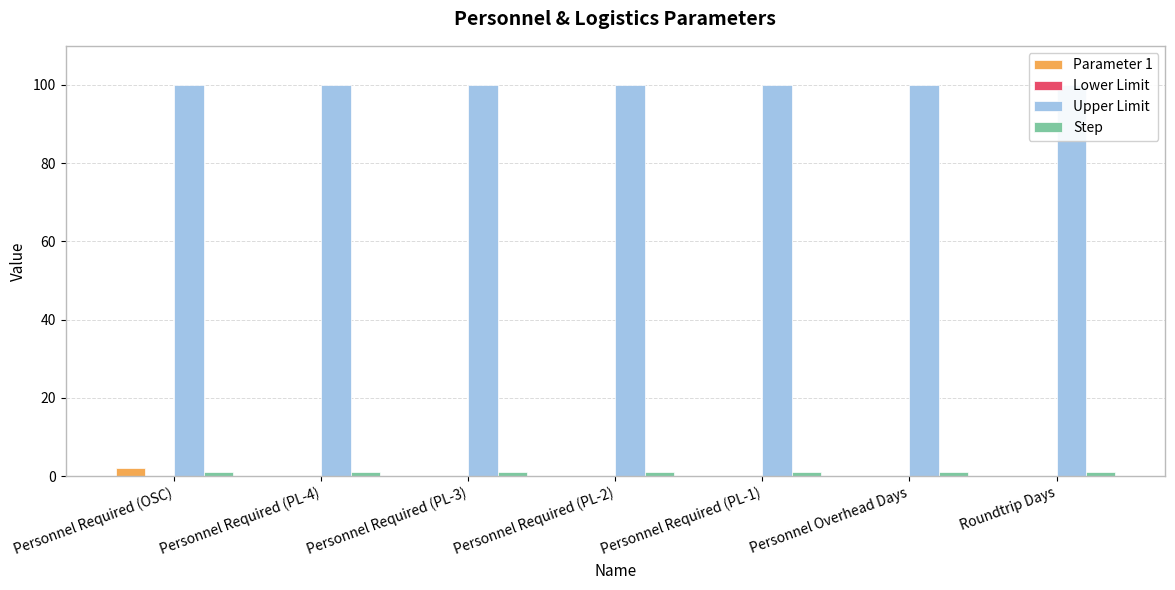

What is the sum of all Parameter 1 values?

2